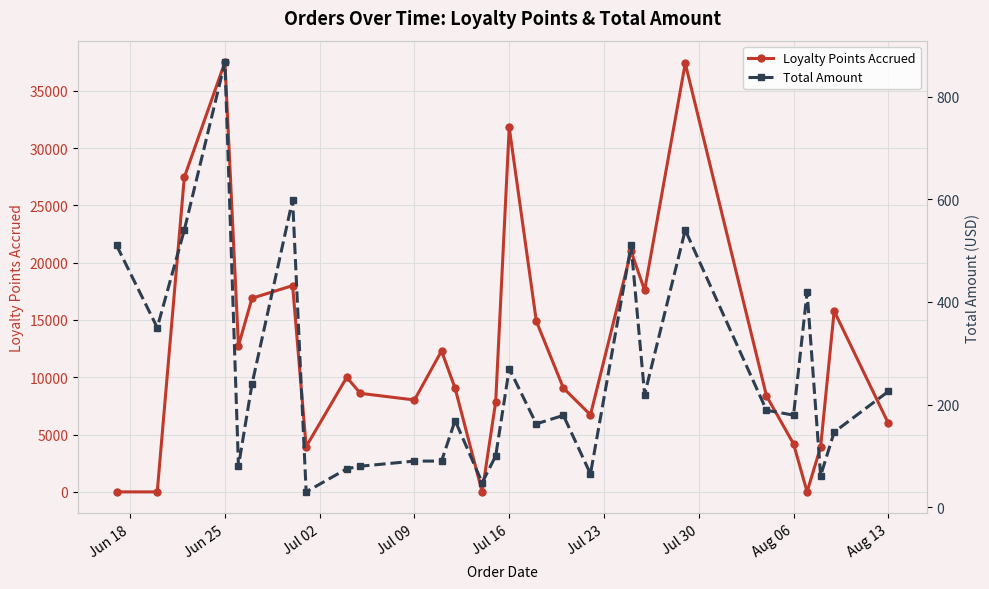

How many interior local peaks does the Loyalty Points Accrued series have?

8